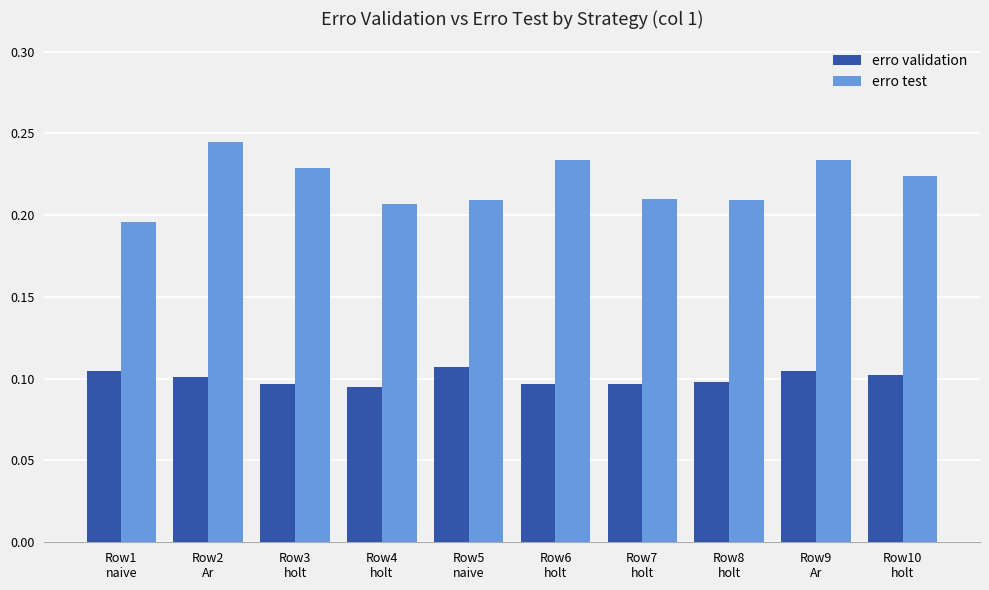

At which label does erro test reach its peak?

Row2
Ar